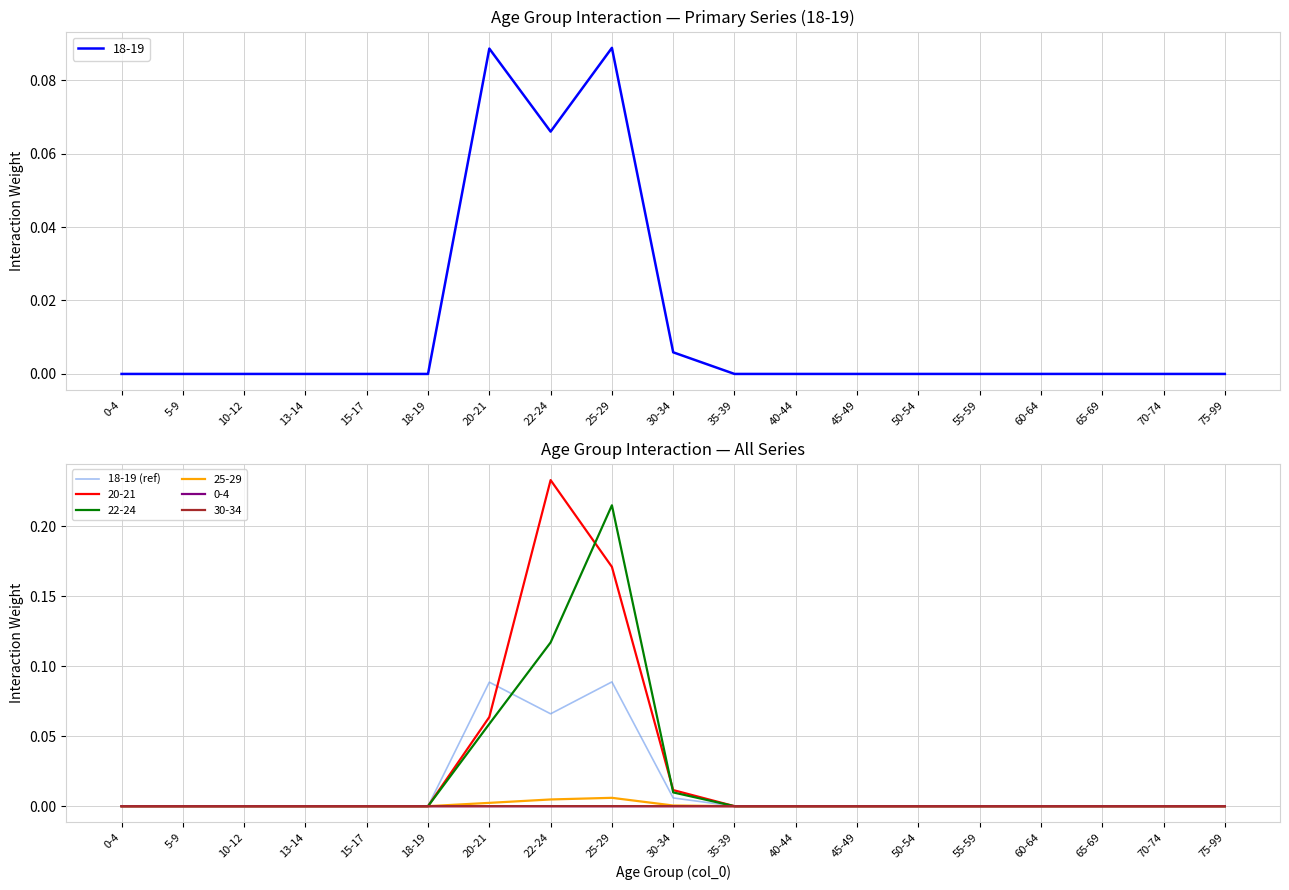

What is the change in value from 20-21 to 55-59?

-0.1